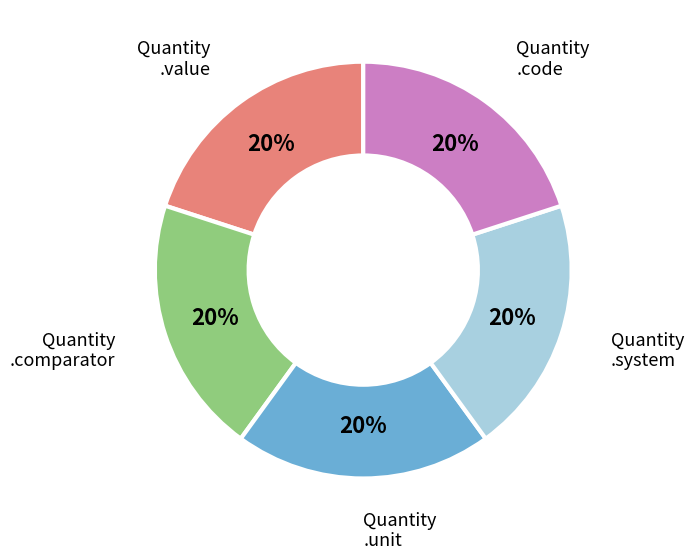

To the nearest percent, what is the average slice percentage?

20%